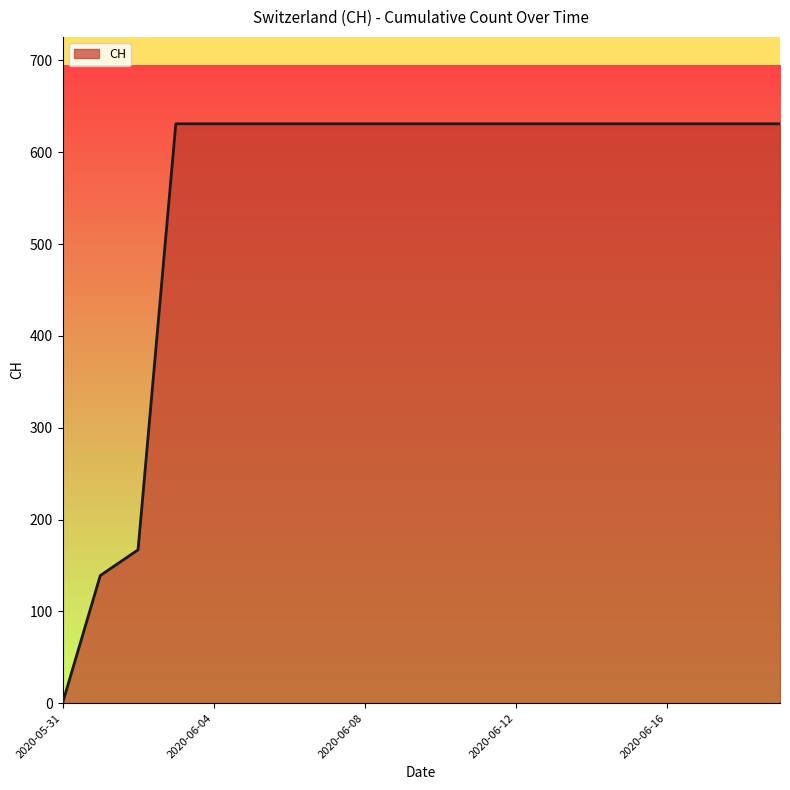

Does the chart display data point markers on the line(s)?

No